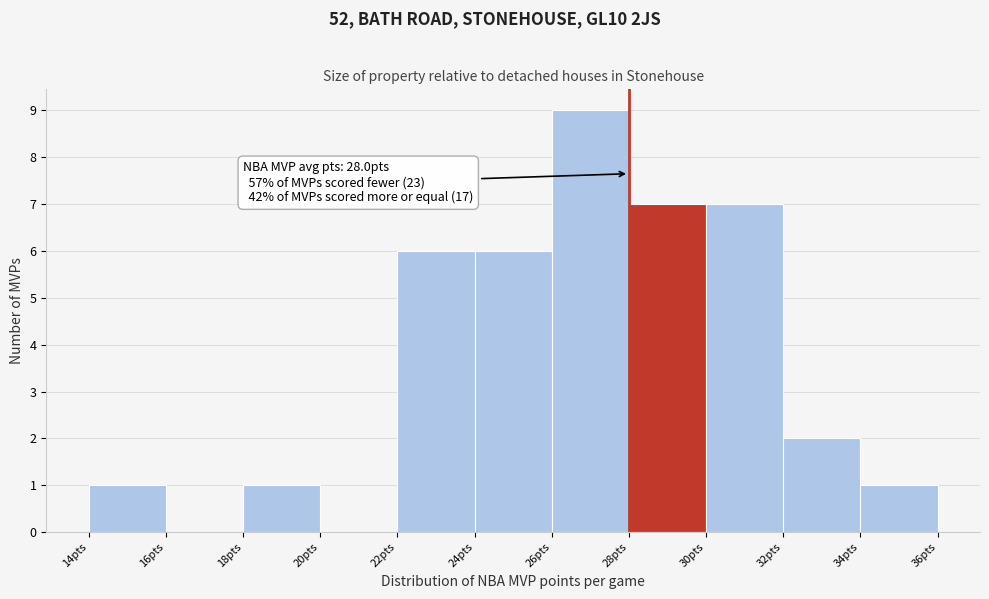

Over which range of the x-axis is the bar tallest?

26 to 28